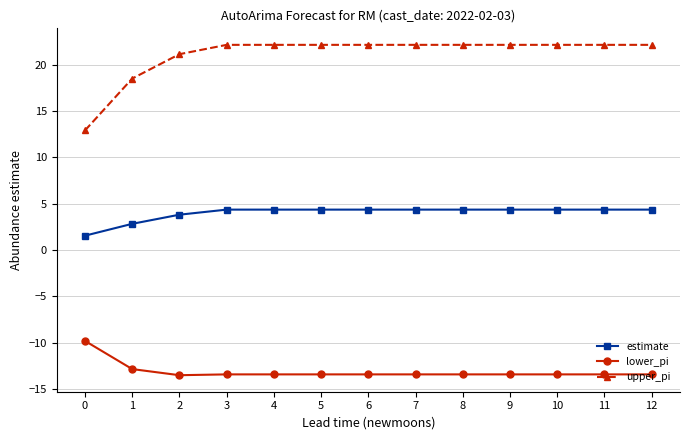

What are all the series names shown in the legend?

estimate, lower_pi, upper_pi